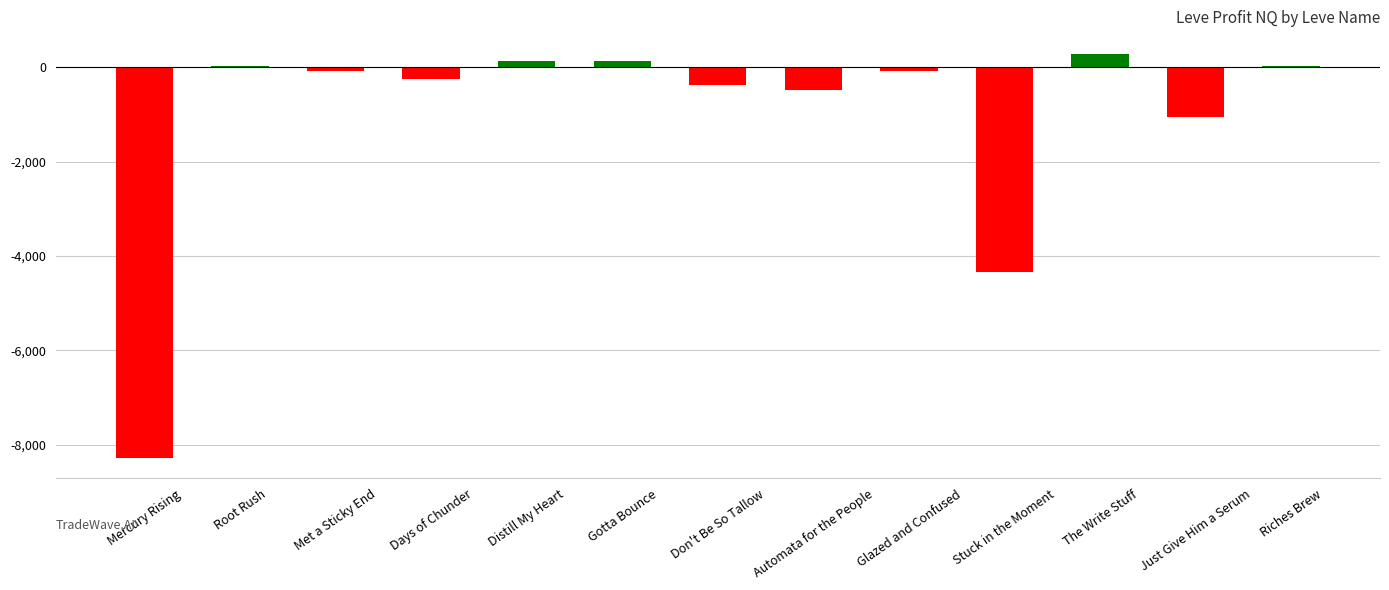

Is it true that the value at Distill My Heart is 122.7?

True